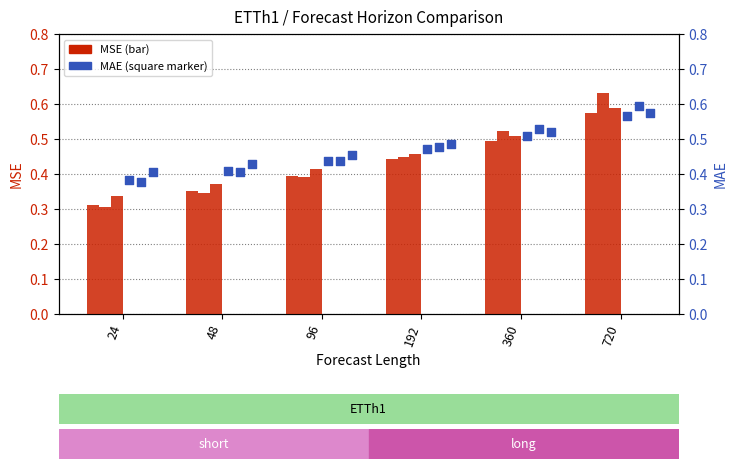

Is the value of linear MAE at 720 greater than the value of linear MSE at 720?

No